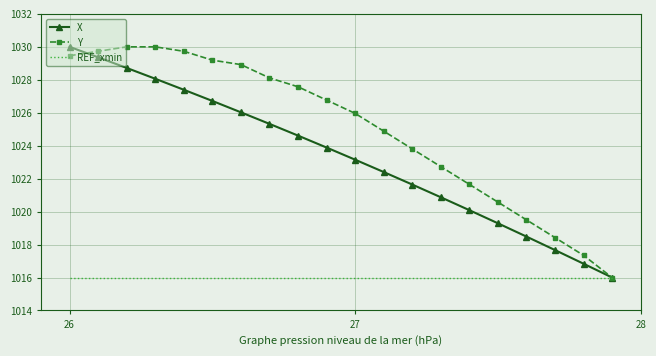

What is the minimum value for Y?

1016.0